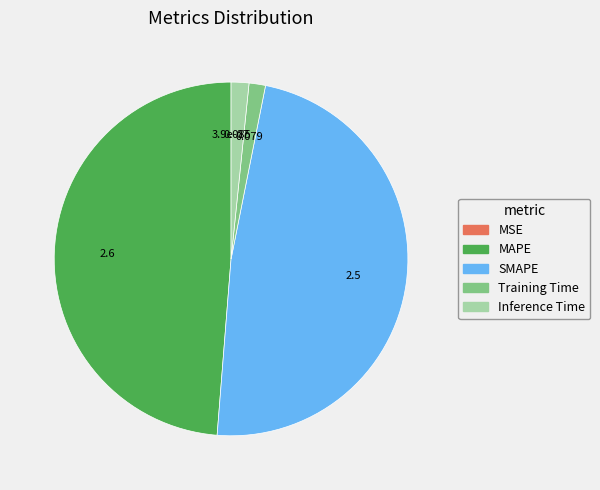

Is there any slice that represents more than half of the pie?

No